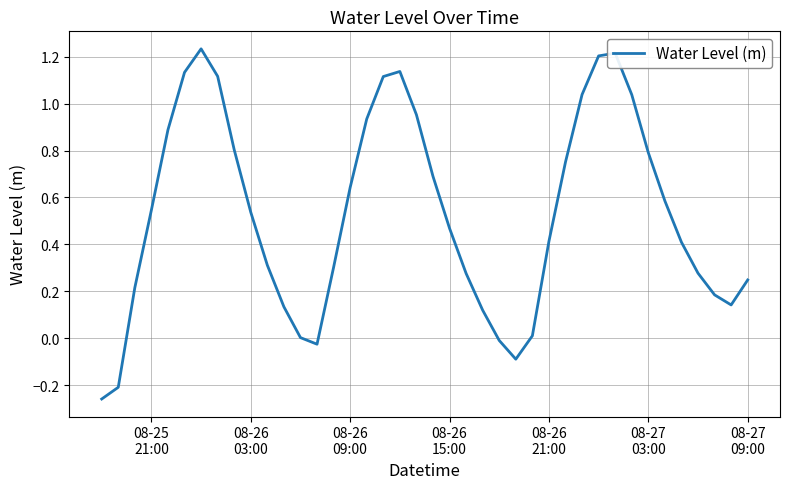

What is the difference between the maximum and minimum values?

1.5